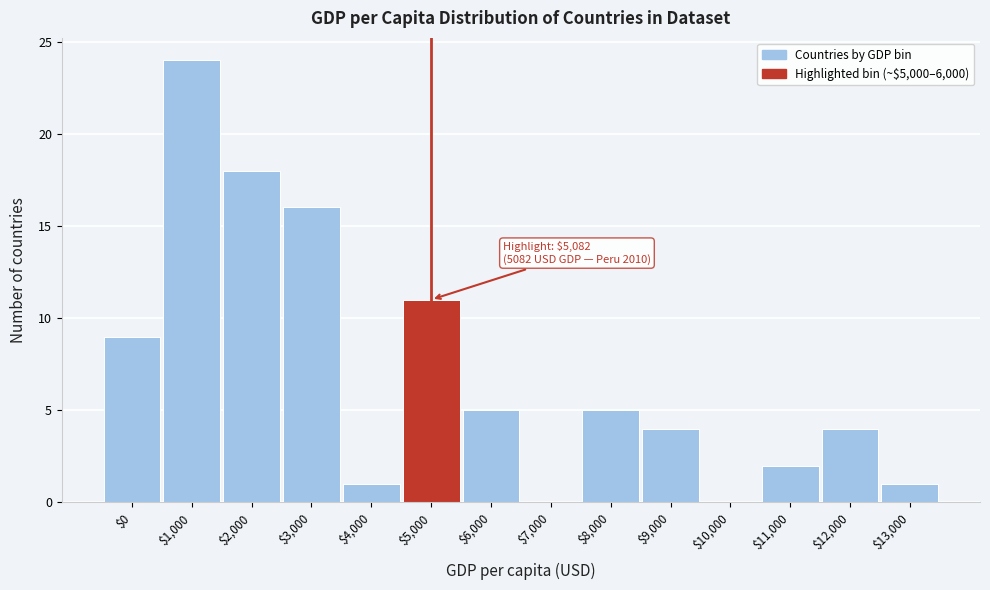

What is the maximum value shown in the chart?

24